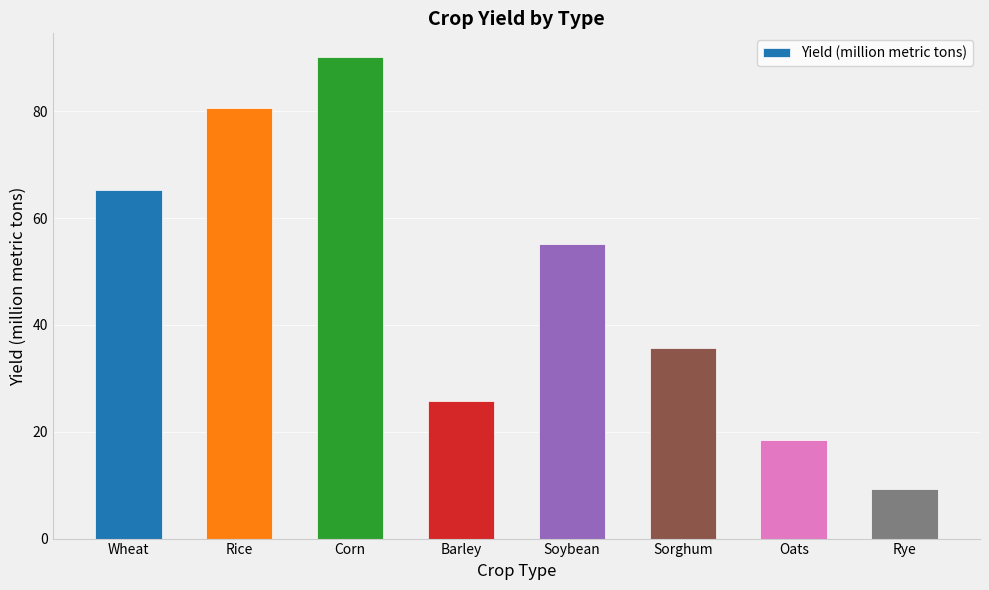

What is the sum of all values?

380.4